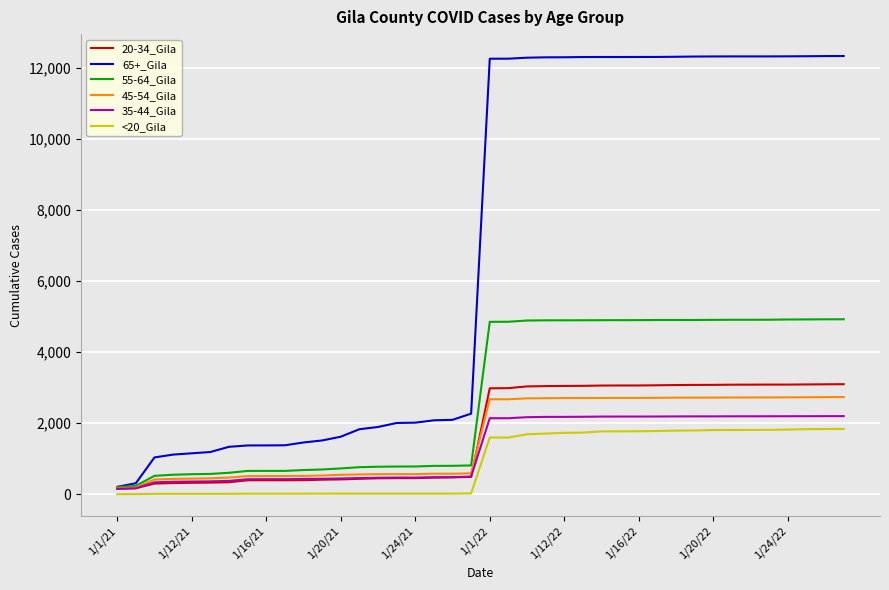

Which series has the widest spread of values?

65+_Gila